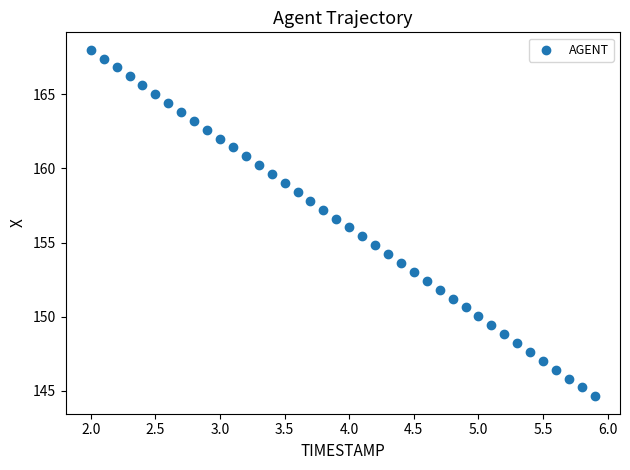

What is the range of X values (max minus min)?

3.9